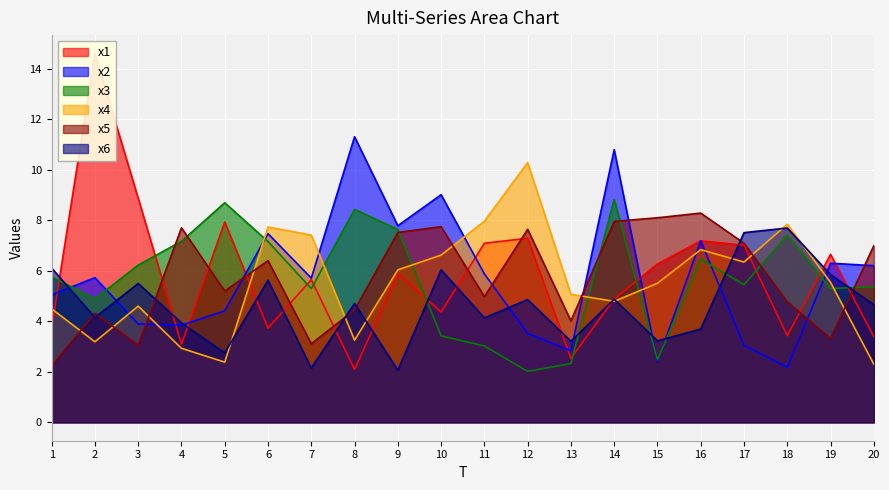

In x6, how many points are lower than both neighbors (excluding endpoints)?

7